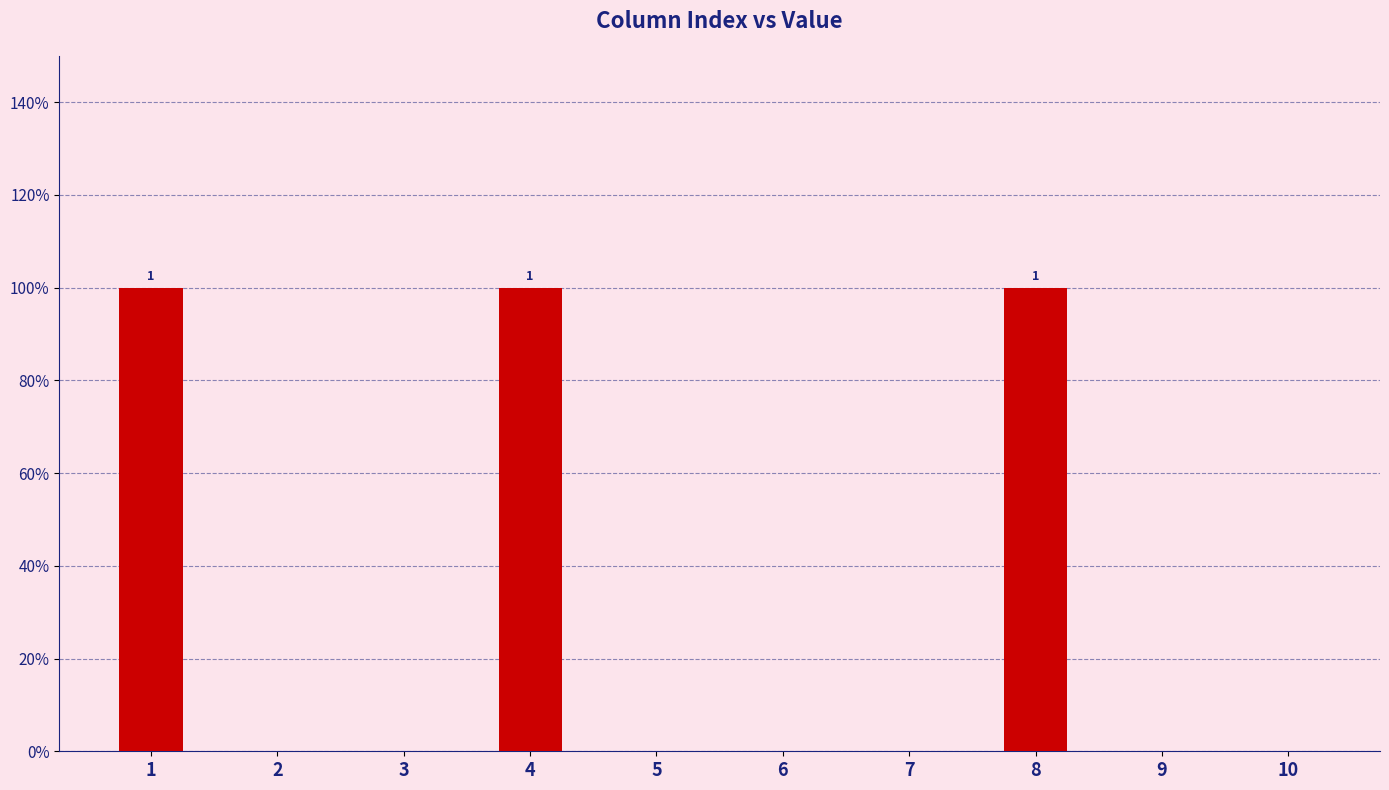

Reading left to right, extract all data points from this chart.

1=1	2=0	3=0	4=1	5=0	6=0	7=0	8=1	9=0	10=0